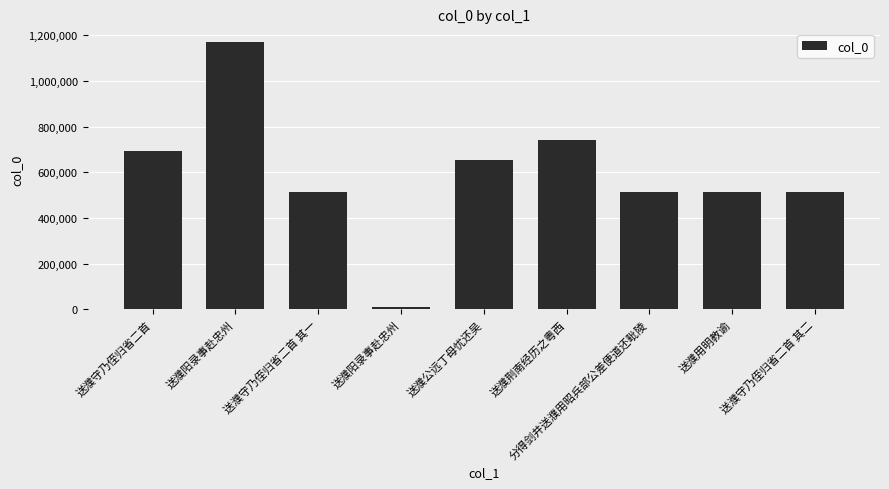

Rank the categories by value from highest to lowest.

送濮阳录事赴忠州, 送濮荆南经历之粤西, 送濮守乃侄归省二首, 送濮公远丁母忧还吴, 送濮守乃侄归省二首 其二, 送濮守乃侄归省二首 其一, 分得剑井送濮用昭兵部公差便道还毗陵, 送濮用明教谕, 送濮阳录事赴忠州